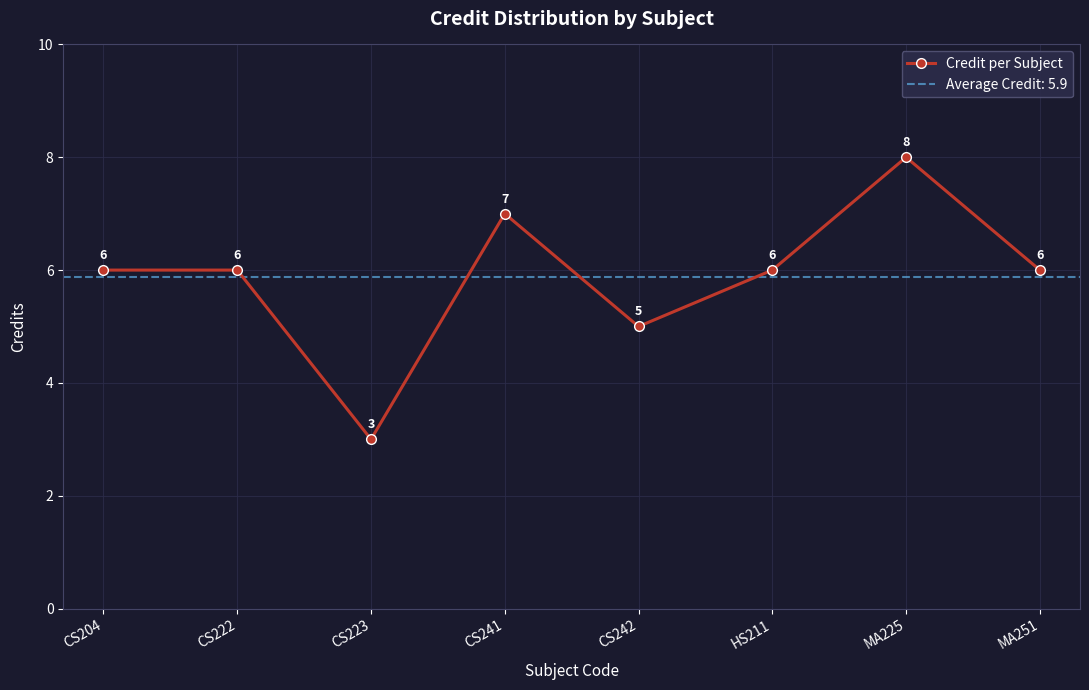

Does the chart display data point markers on the line(s)?

Yes